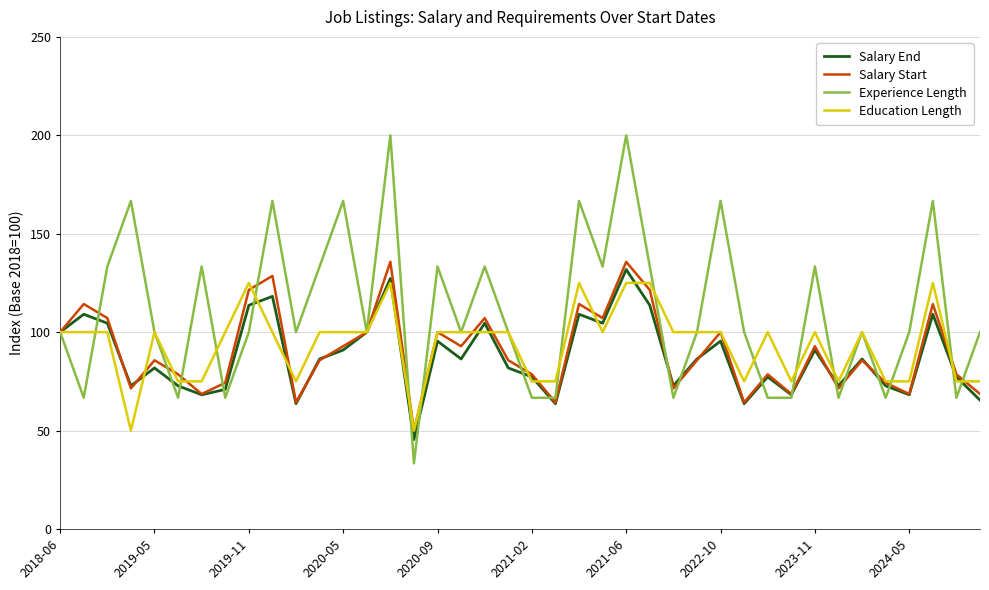

What is the maximum value for Salary End?

131.8